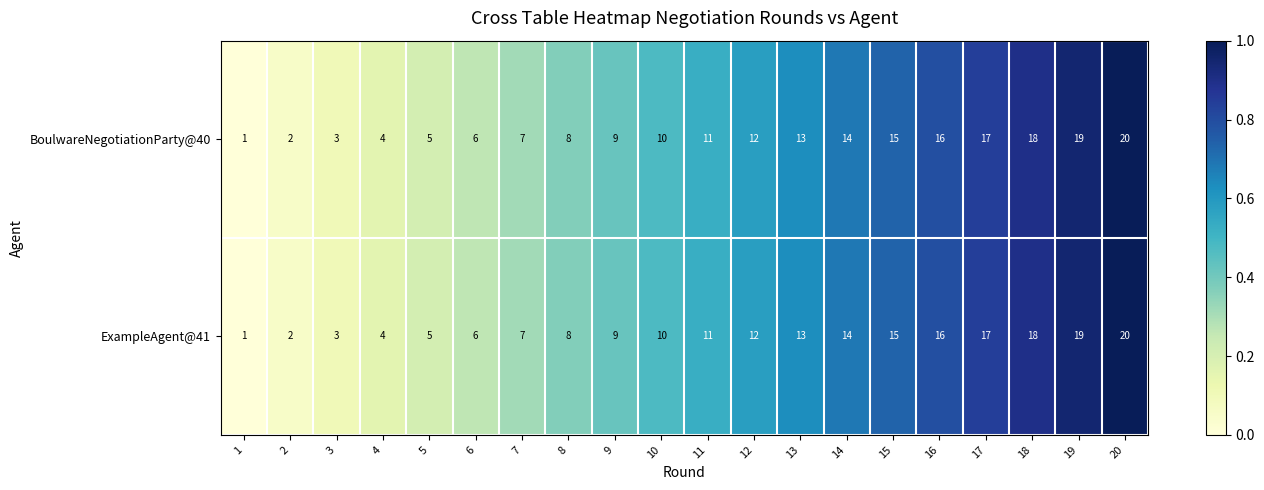

What is the approximate value of ExampleAgent@41 at 6, to the nearest 10?

10